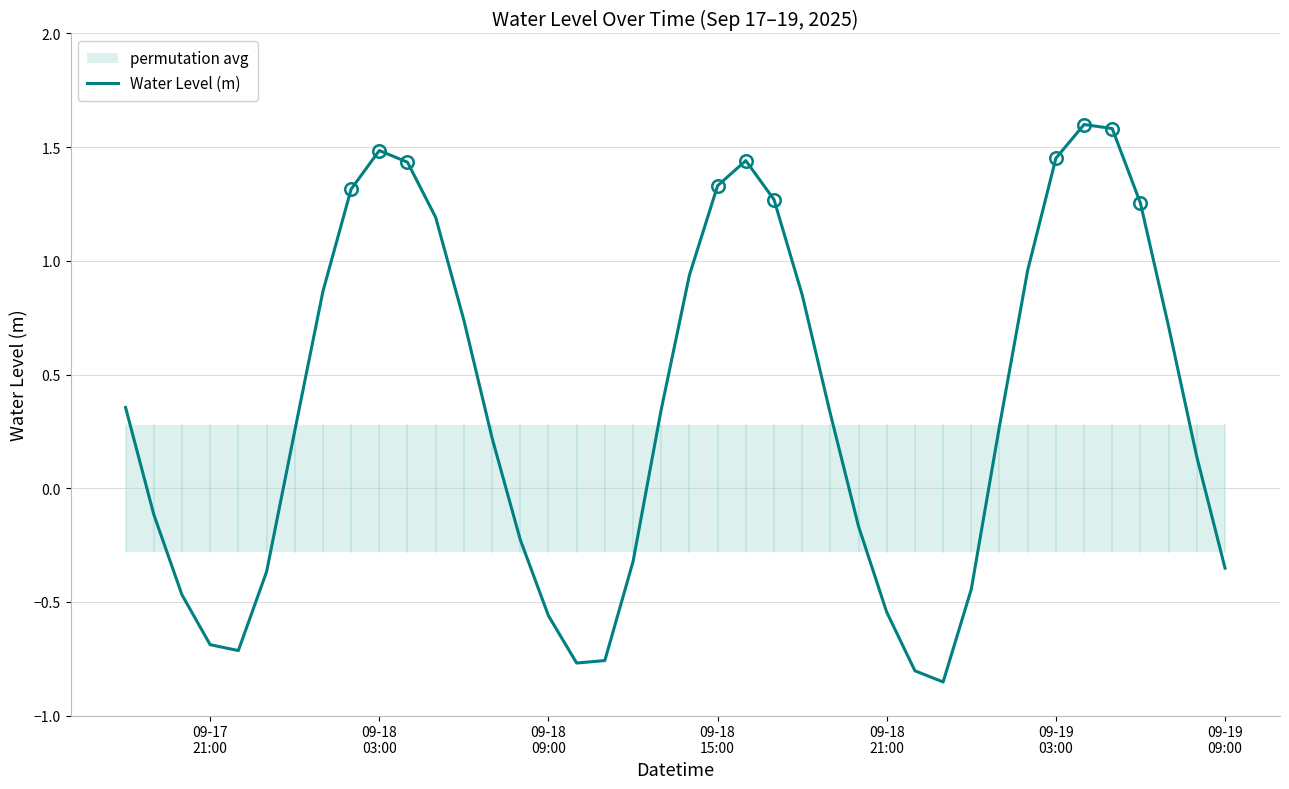

How many points are lower than both their immediate neighbors (excluding endpoints)?

3